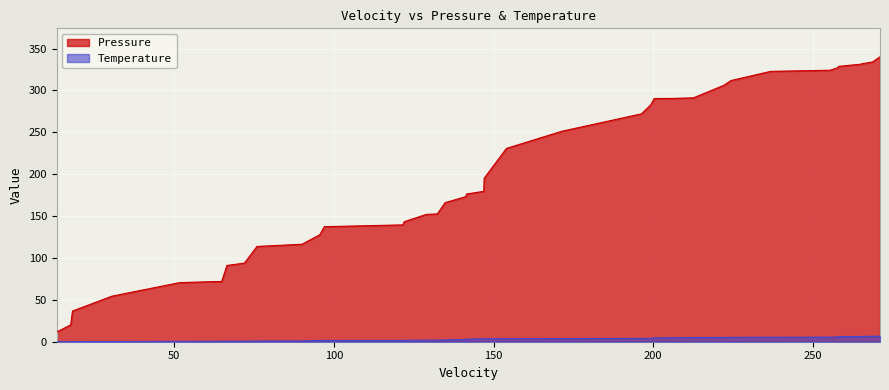

List the series in order of their peak value, lowest first.

Temperature, Pressure